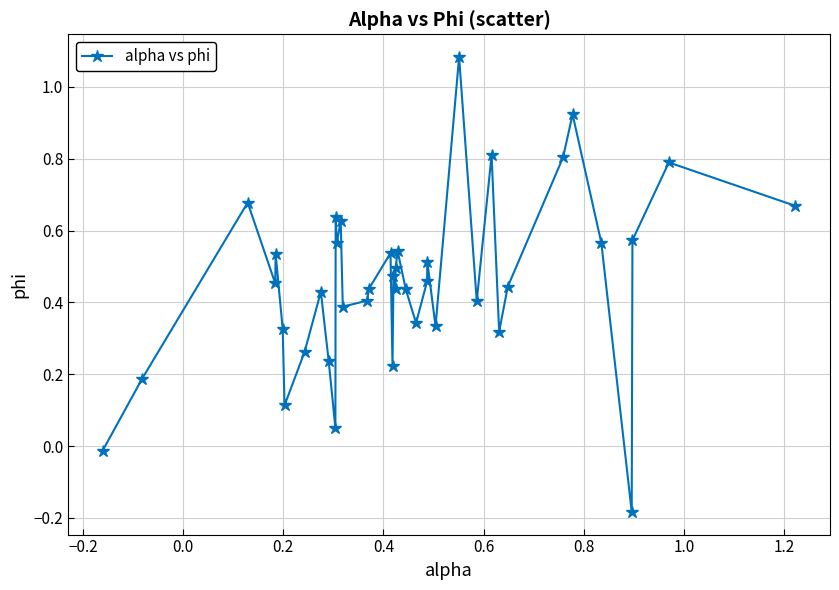

What is the difference between the maximum and minimum values?

1.3